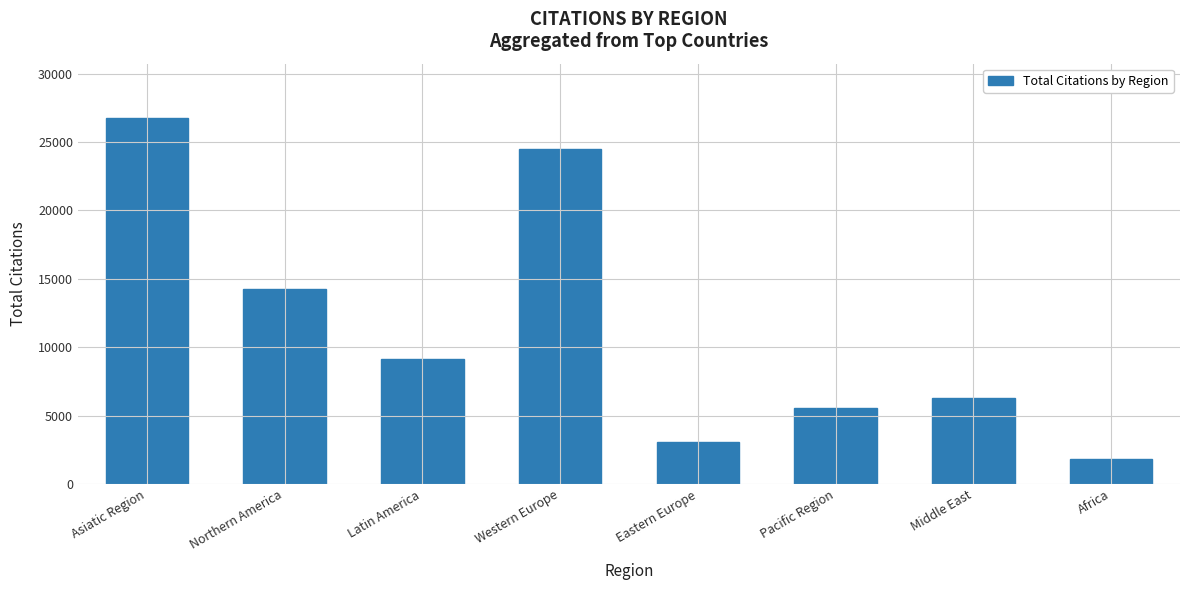

Is it true that the value at Africa is 1794?

True